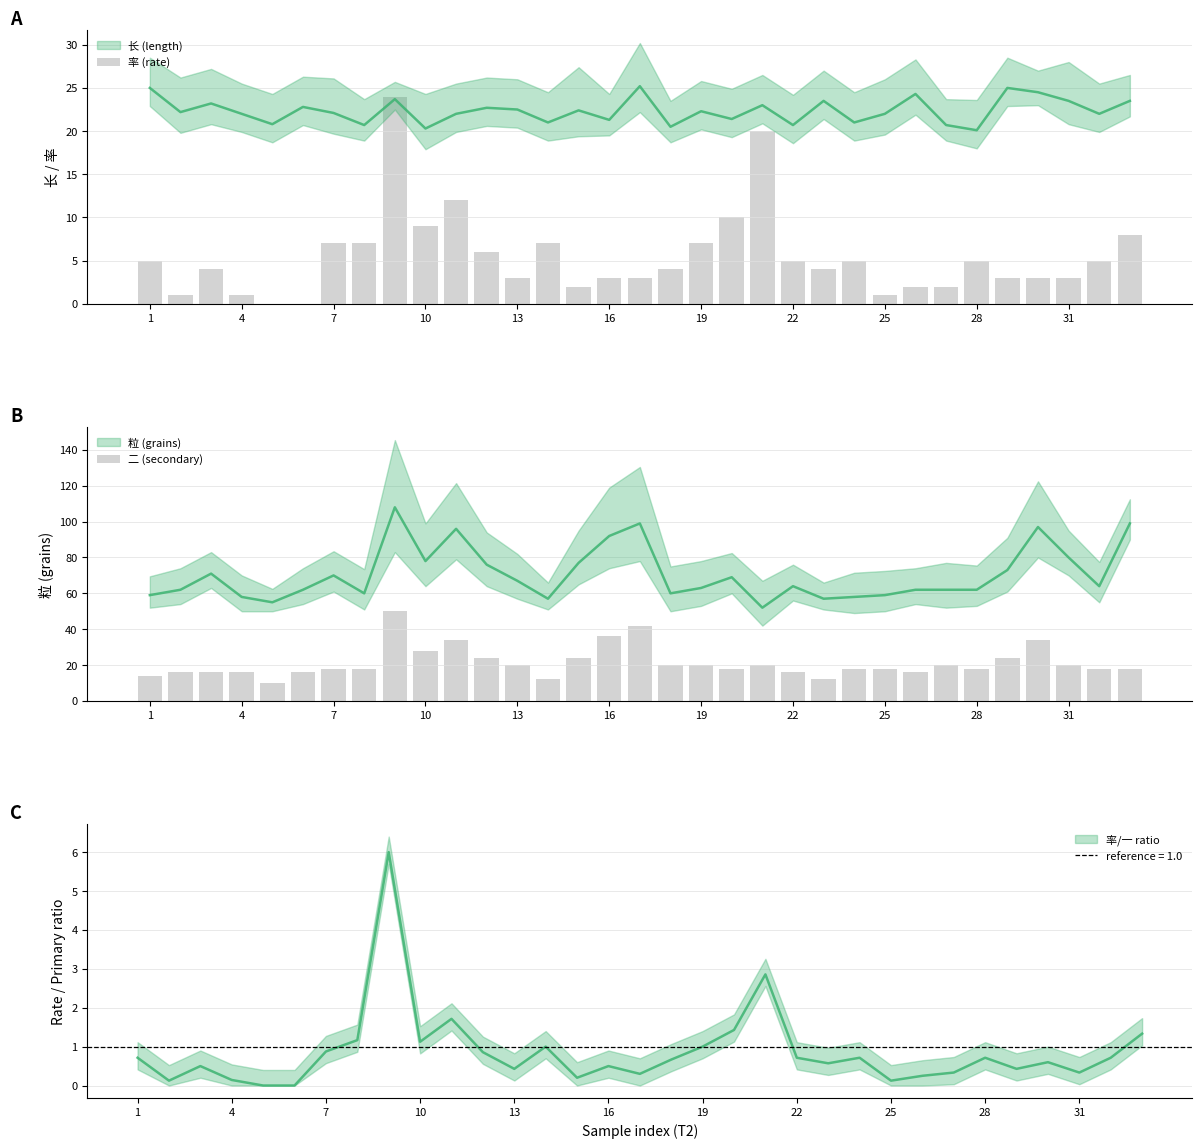

What is the difference between the maximum and second lowest values in the 率 (rate) series?

24